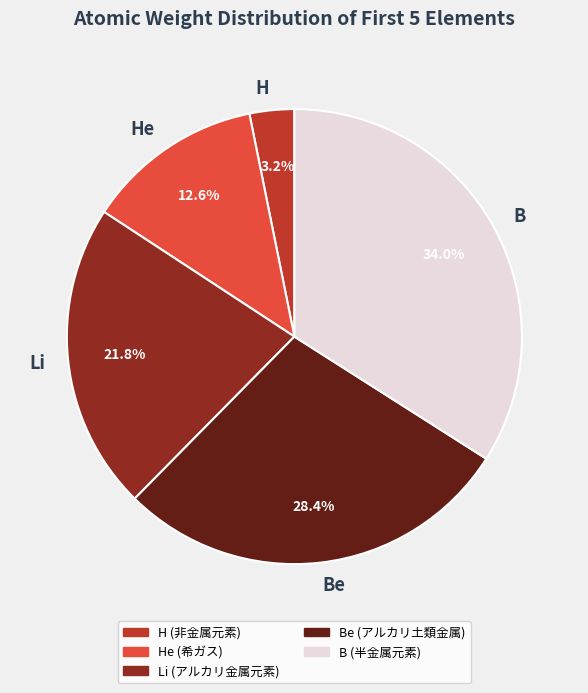

The Be slice represents 21% of the pie. True or false?

False